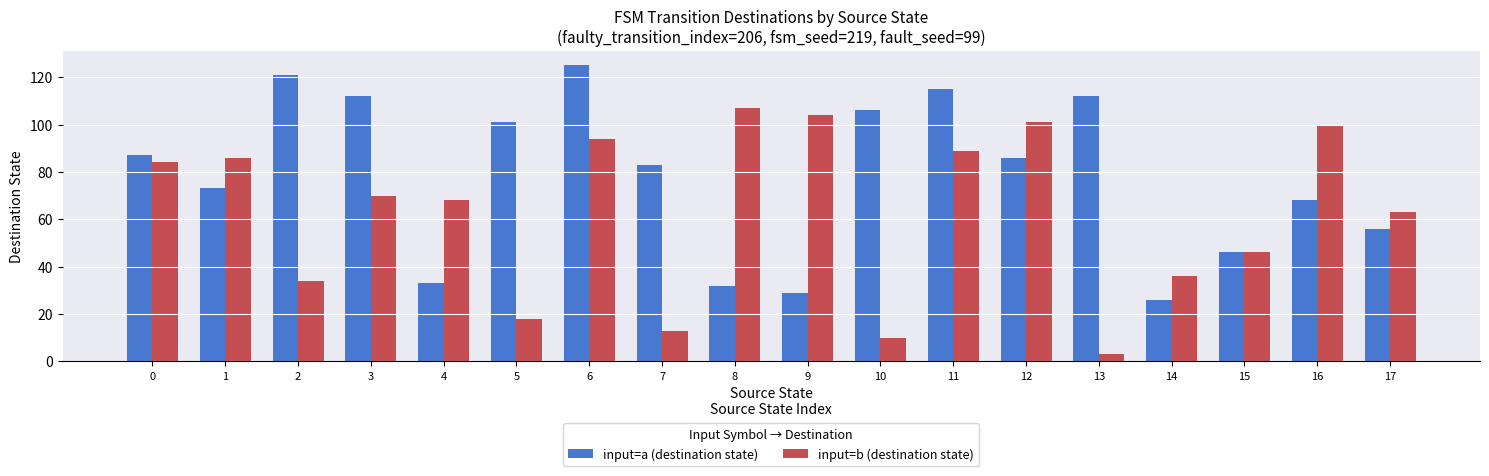

At which category does the chart reach its minimum across all series?

13